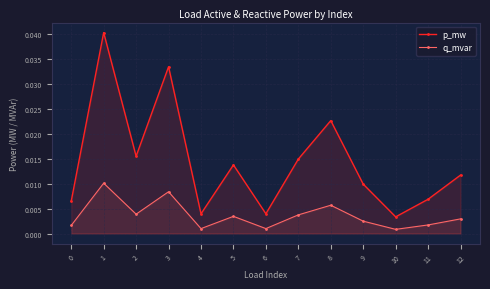

At which category does the chart reach its minimum across all series?

10